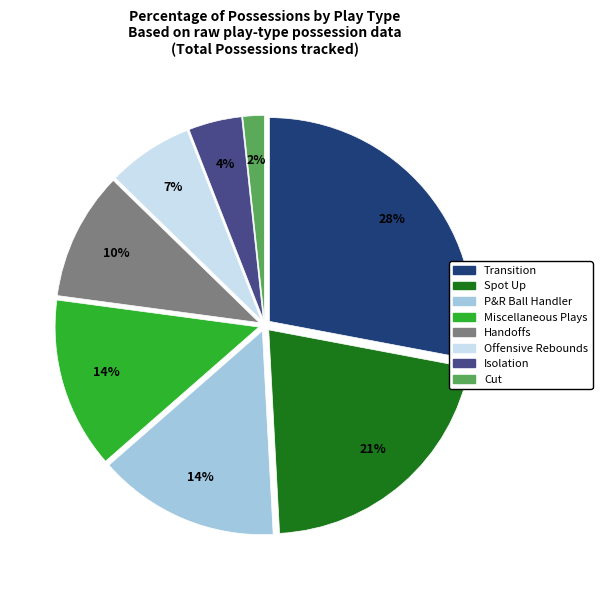

How many segments does this pie chart have?

8